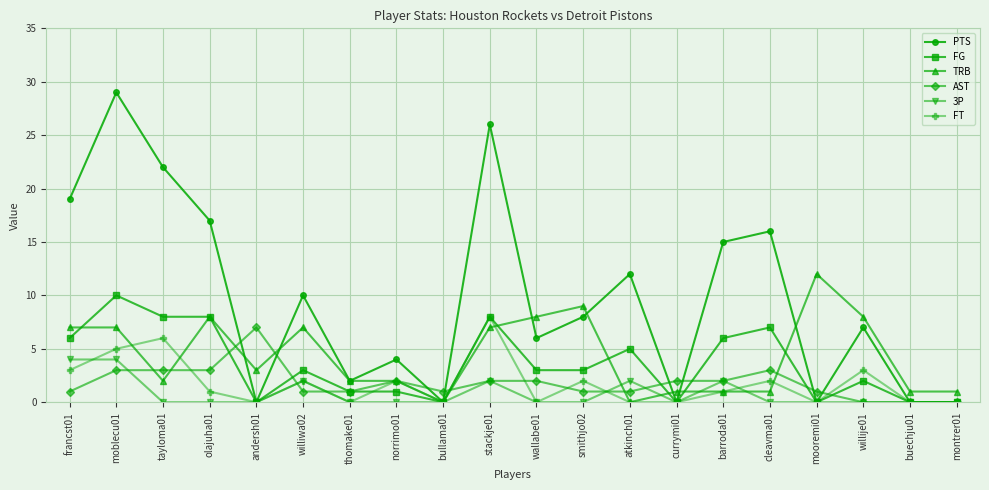

How many series are shown in this chart?

6